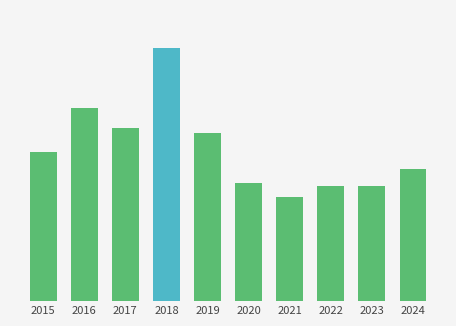

Does the chart contain any negative values?

No